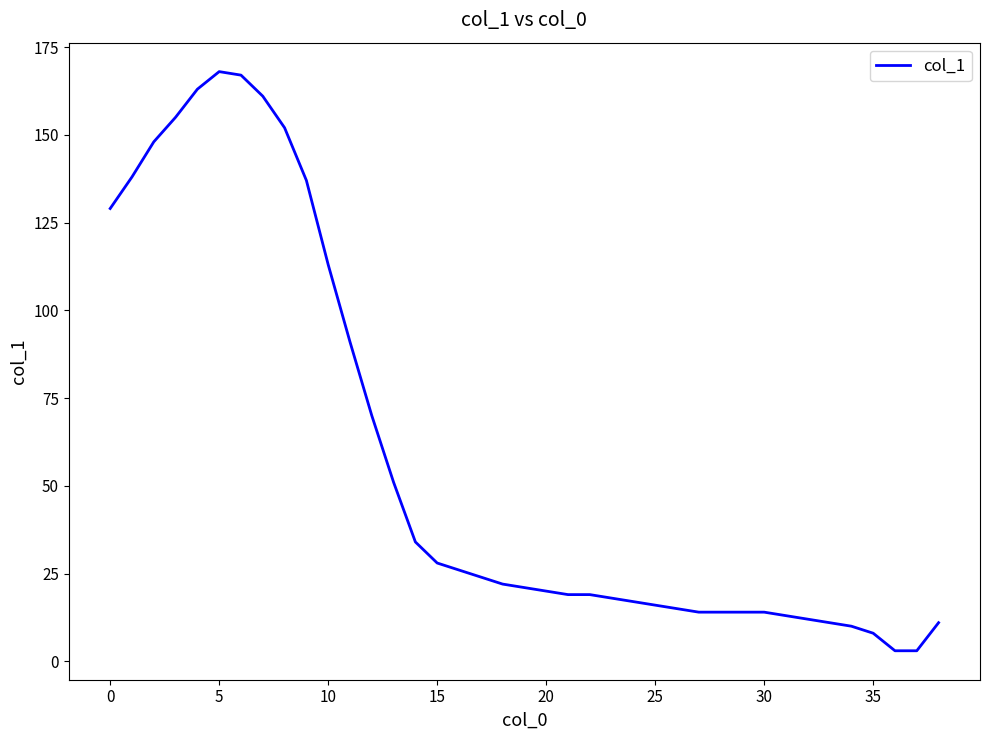

What is the maximum value shown in the chart?

168